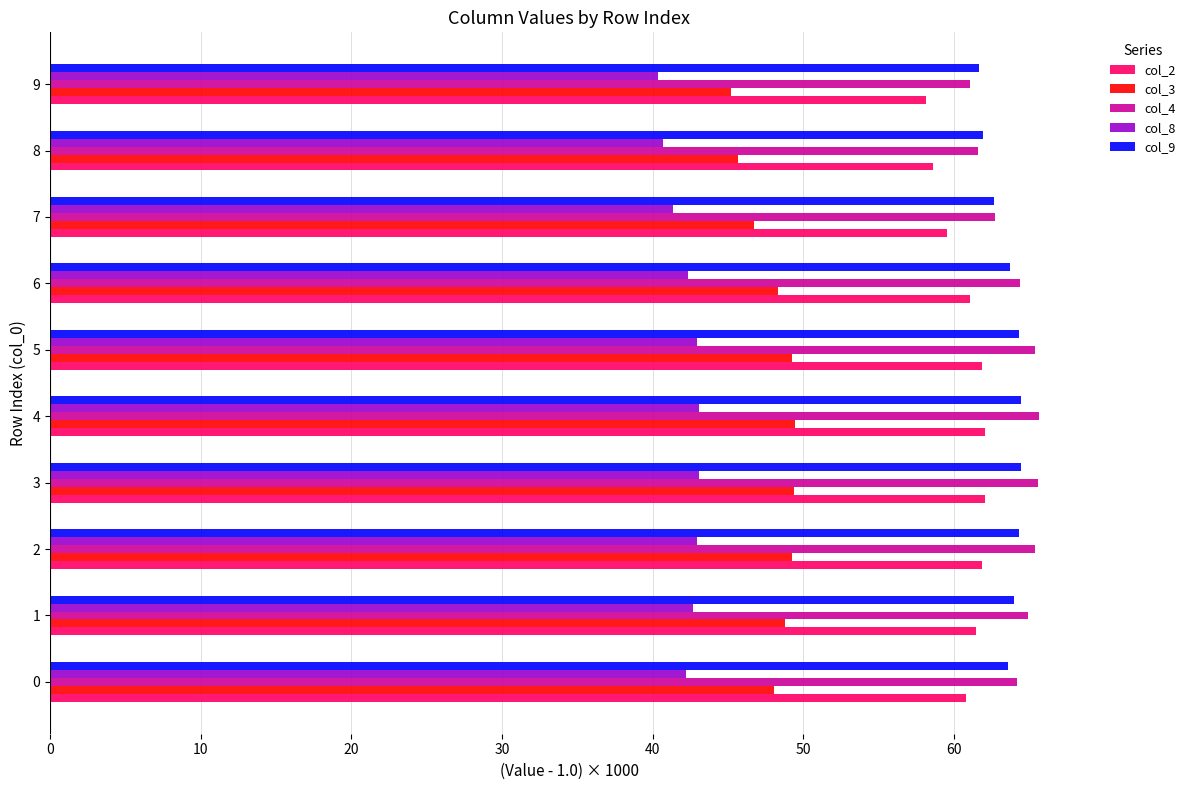

What is the lowest value of the col_4 series?

61.1